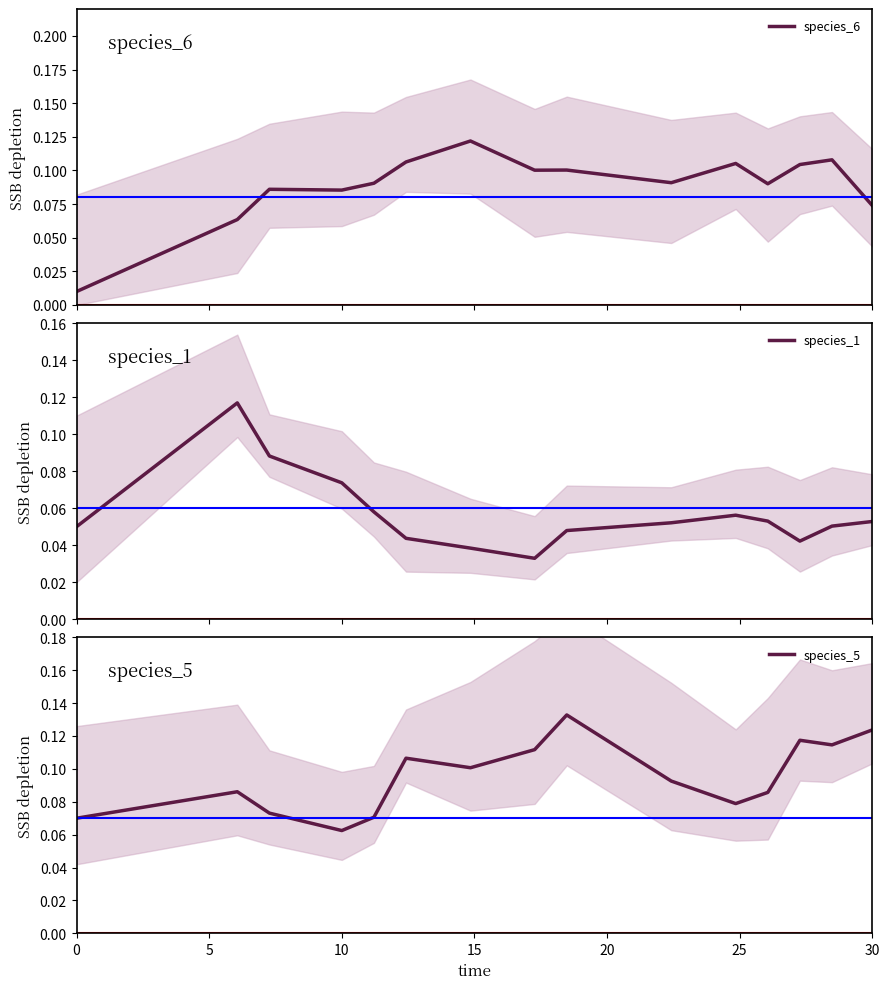

Where do species_6 and species_5 first cross each other?

5 and 10